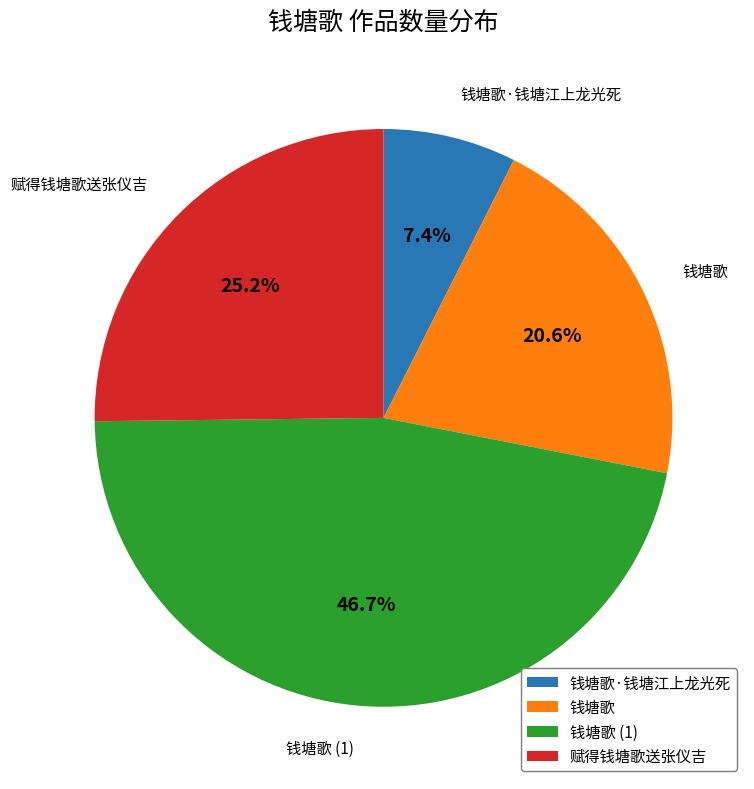

Which category has the smallest portion of the pie?

钱塘歌·钱塘江上龙光死